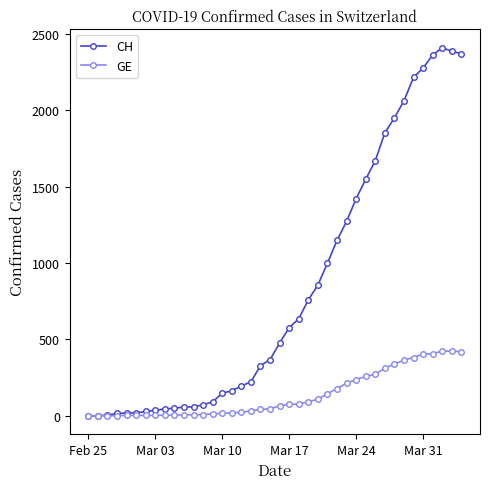

What is the difference between the maximum and second lowest values in the CH series?

2408